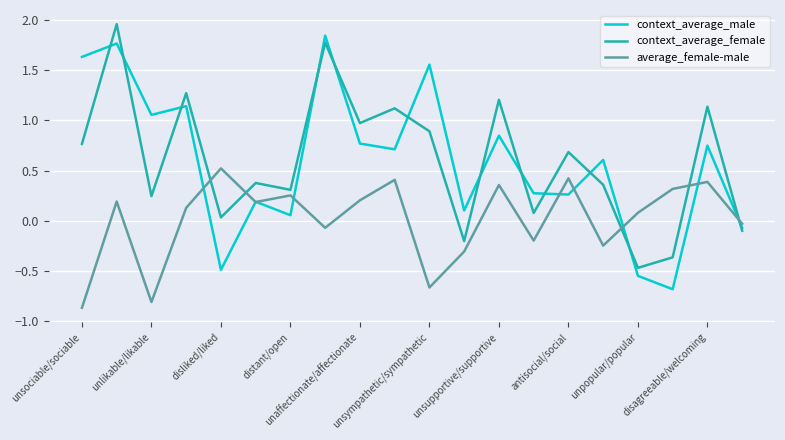

What is the difference between the maximum and minimum values in the context_average_female series?

2.4